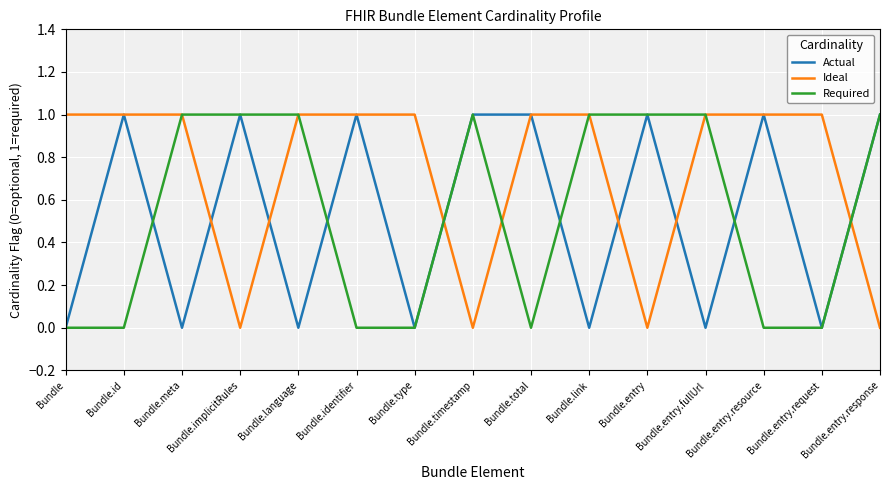

Does the chart have visible grid lines?

Yes